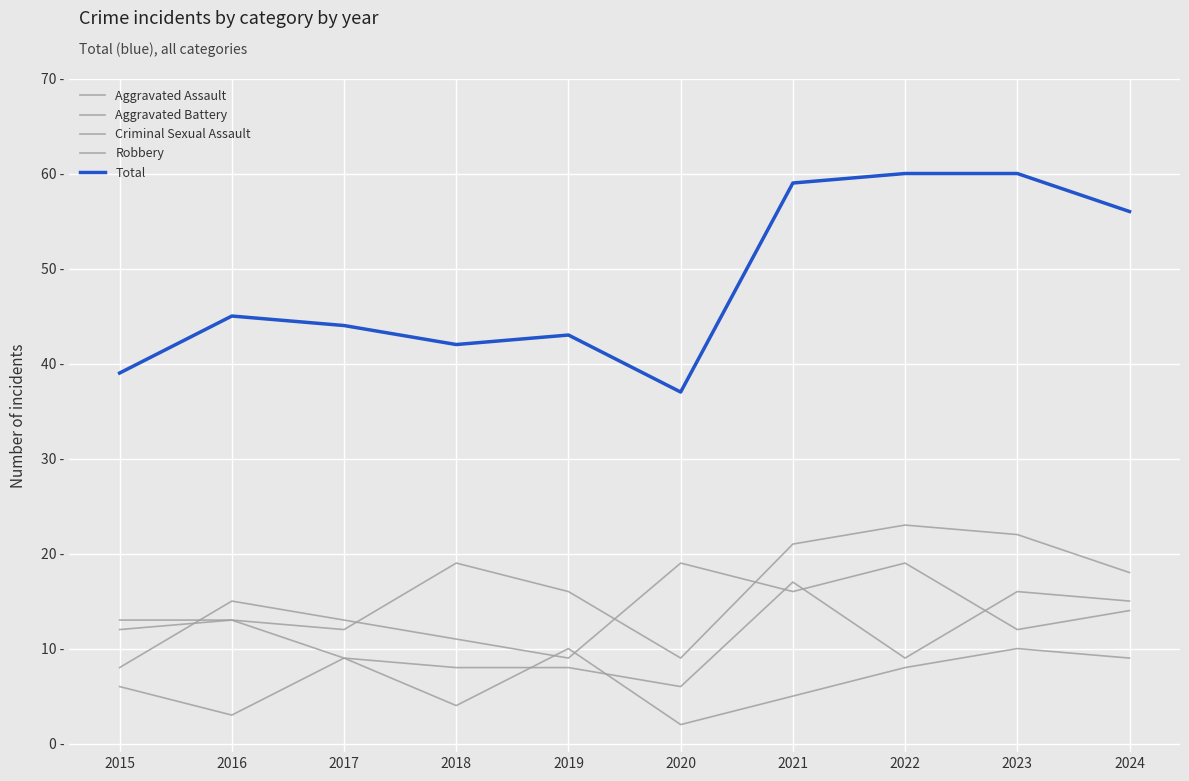

List the labels in order of Robbery value, smallest first.

2015, 2019, 2018, 2023, 2017, 2024, 2016, 2021, 2020, 2022